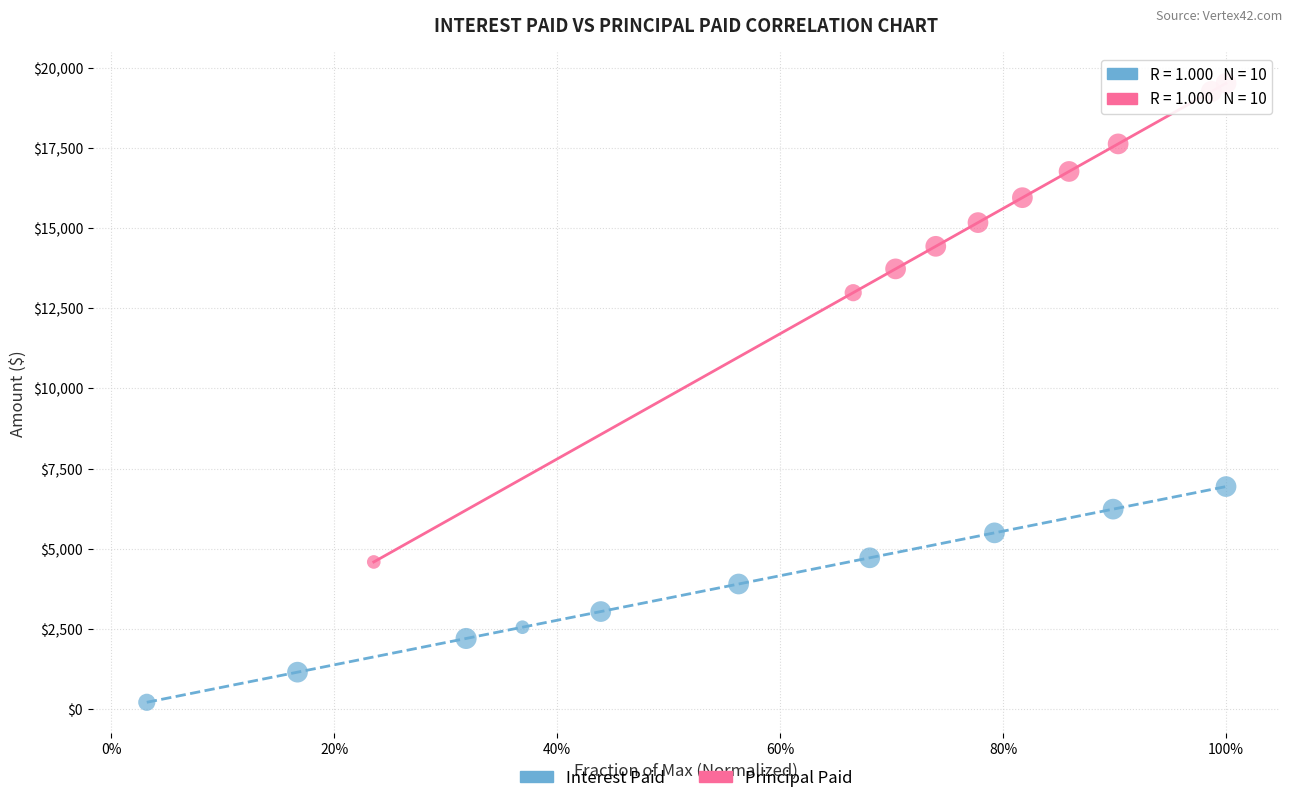

Which series contains the highest Y value?

Principal Paid